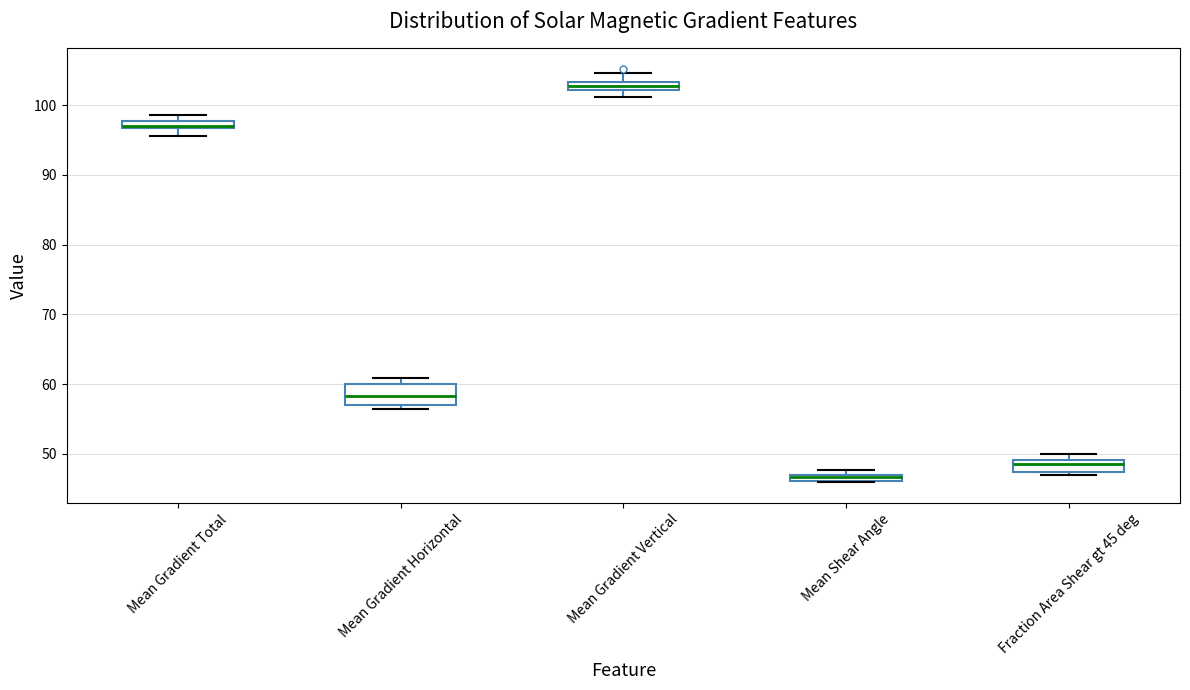

Which box is the tallest, from its lower edge to its upper edge?

Mean Gradient Horizontal